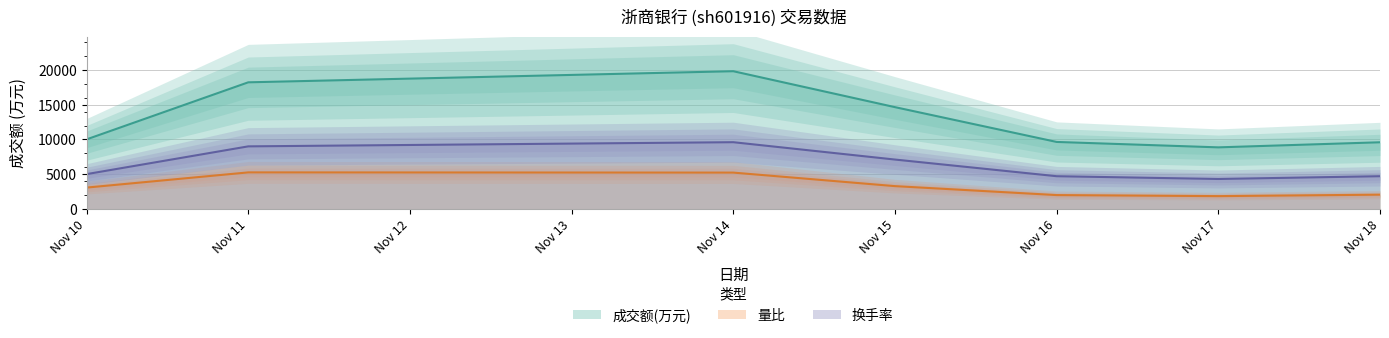

At which category does the chart reach its peak across all series?

2022-11-14